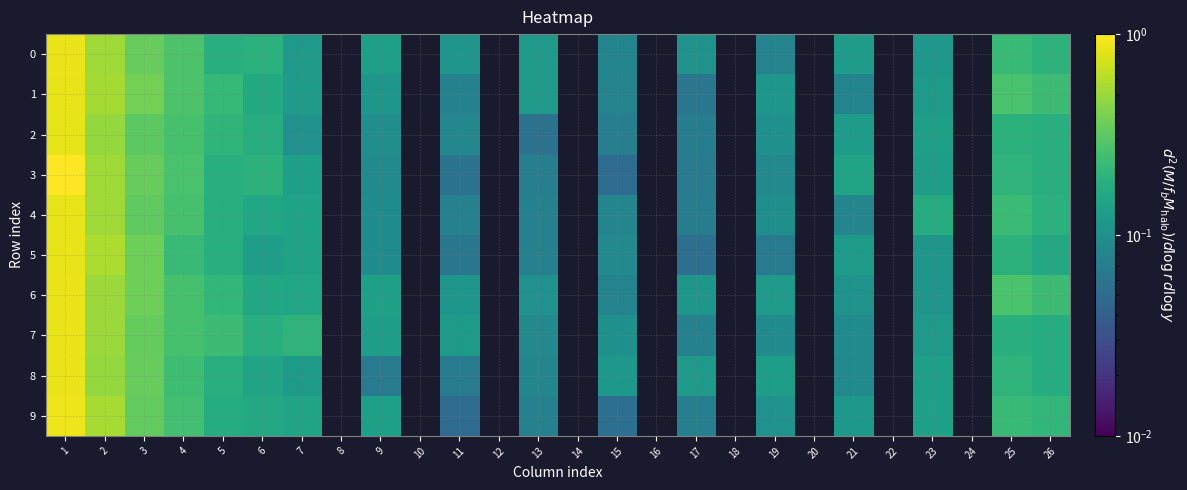

Which series has the largest range (max minus min)?

3